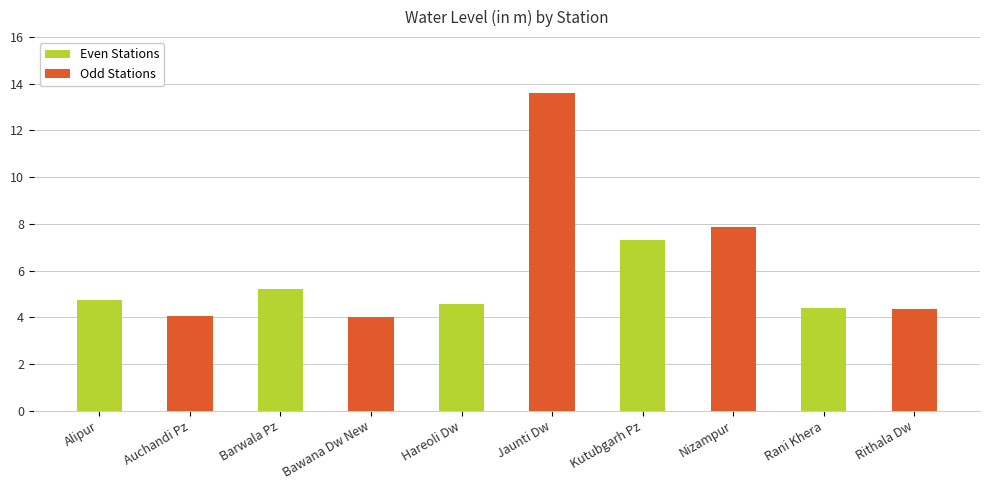

What is the label of the 10th bar from the right?

Alipur